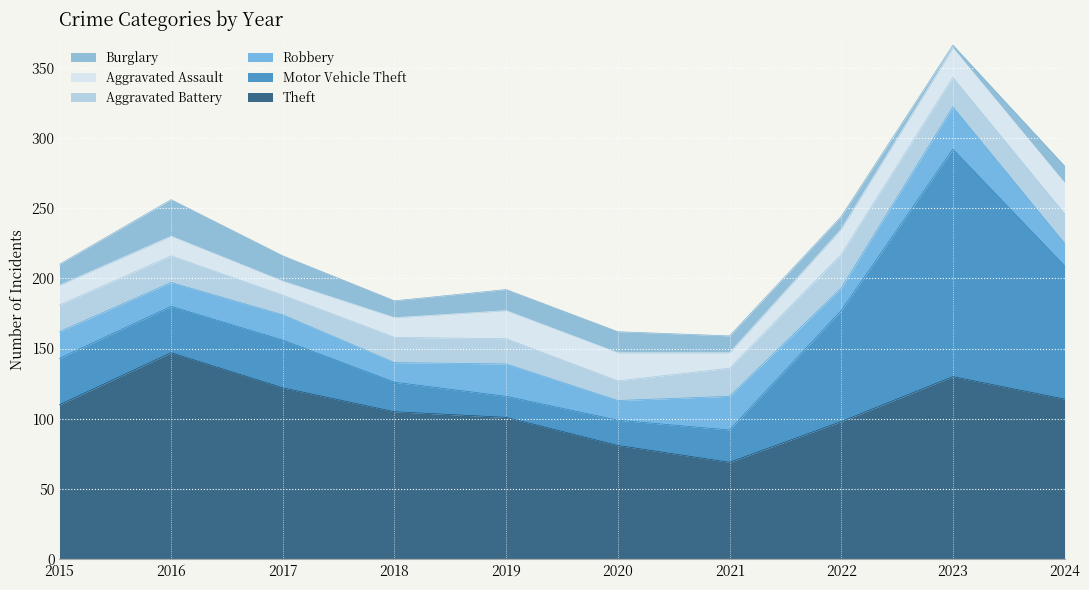

What is the total value across all series at 2015?

210